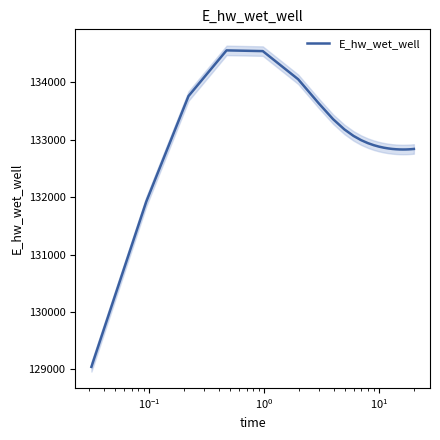

What is the difference between the maximum and second lowest values?

2636.7